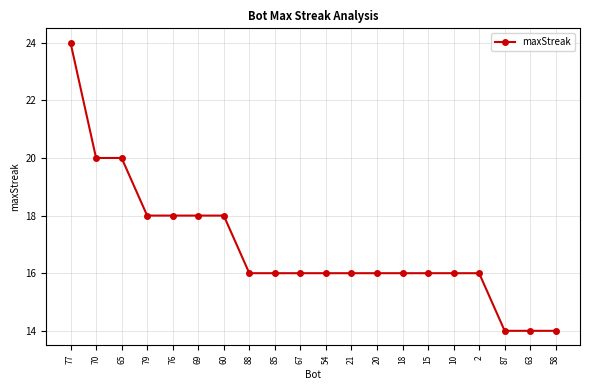

What is the maximum value shown in the chart?

24